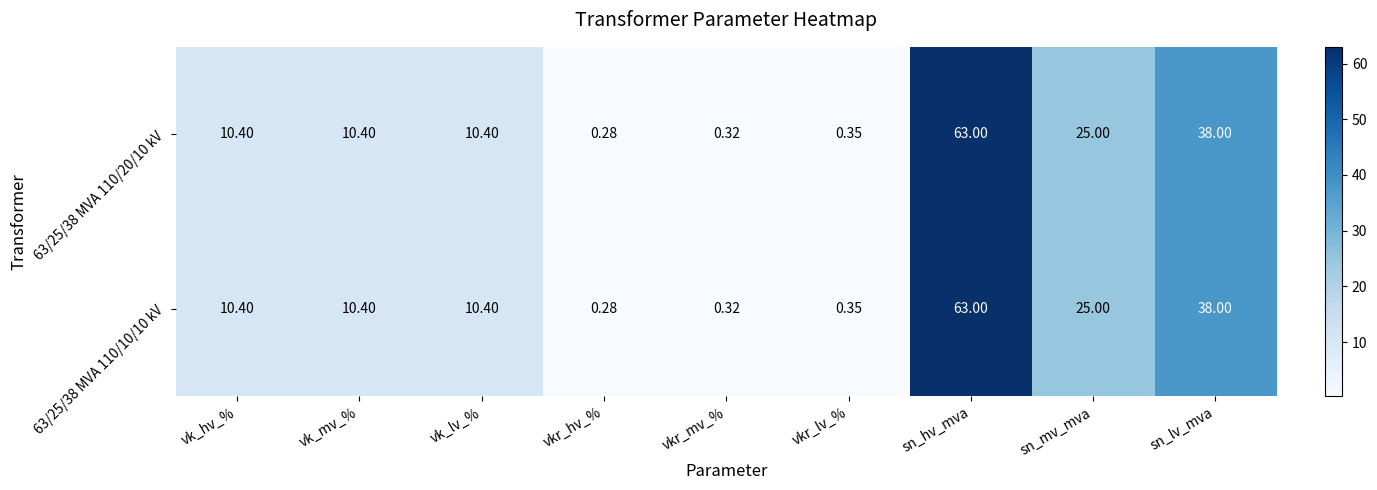

How many data points in 63/25/38 MVA 110/10/10 kV are above 10?

6